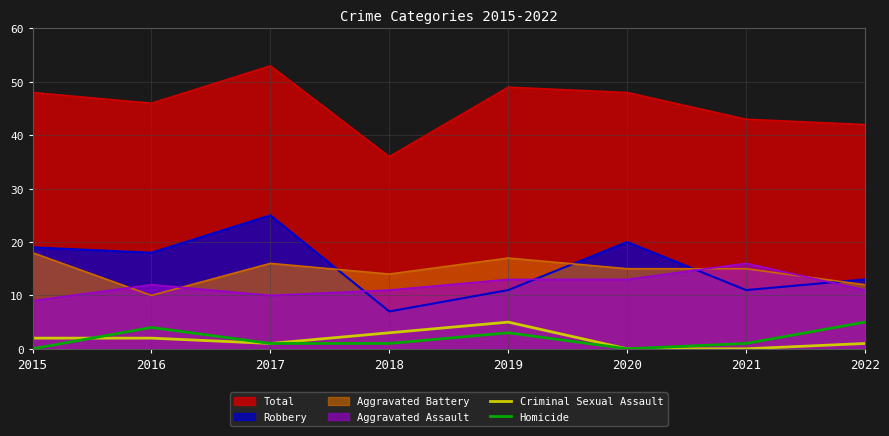

At which category is the sum across all series the highest?

2019